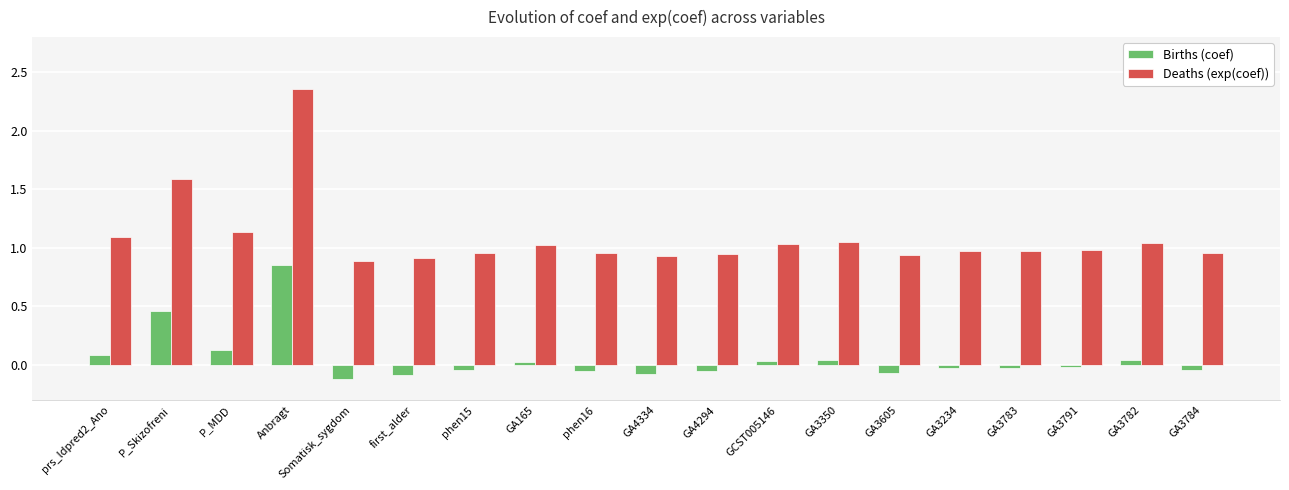

Which series has the largest total across all categories?

Deaths (exp(coef))